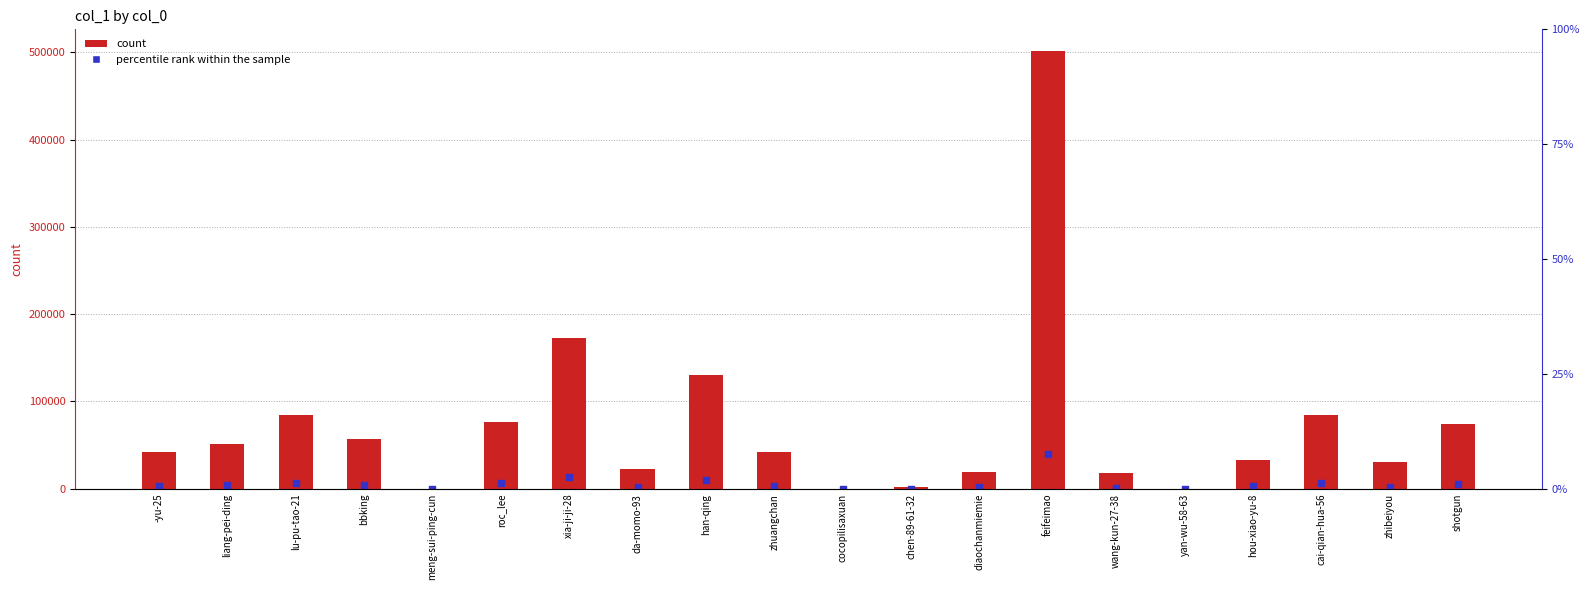

Which has a higher value, zhuangchan or hou-xiao-yu-8?

zhuangchan